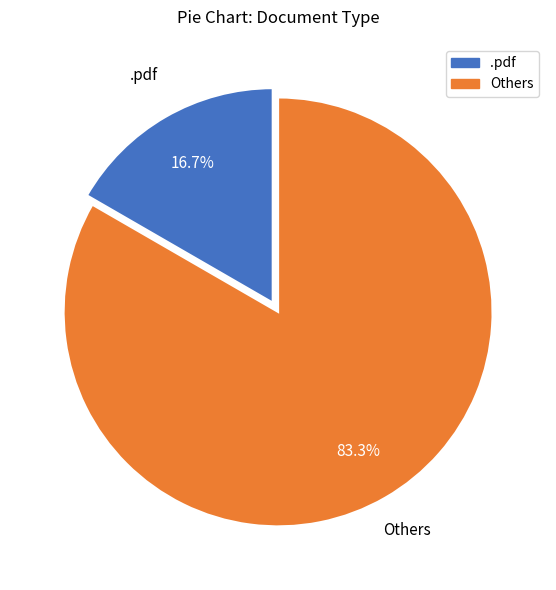

Is there any slice that represents more than half of the pie?

Yes